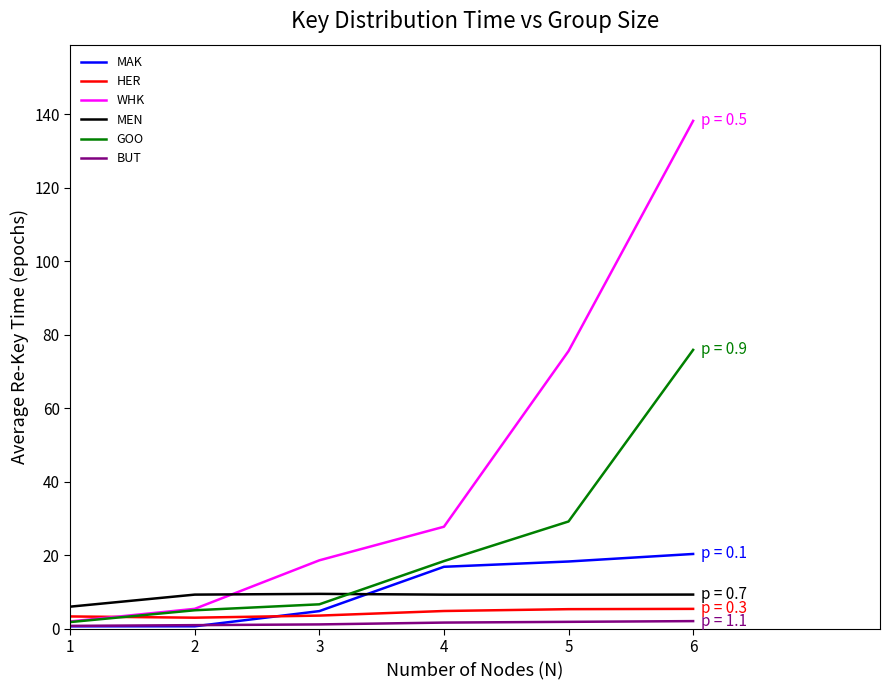

What are all the series names shown in the legend?

MAK, HER, WHK, MEN, GOO, BUT